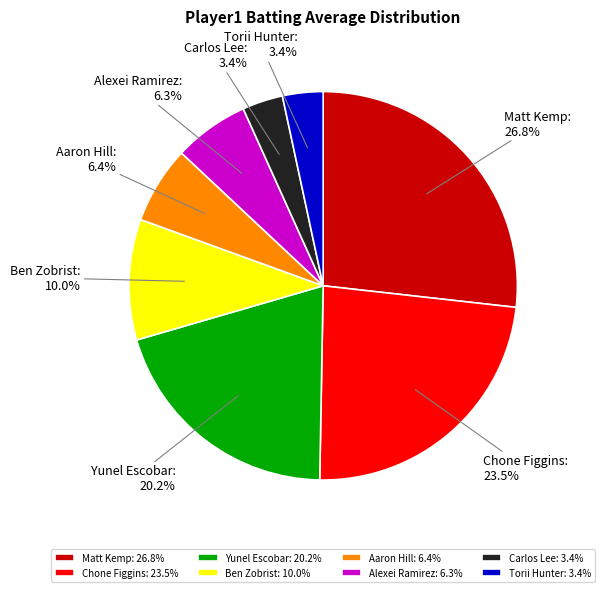

How many slices are in this pie chart?

8